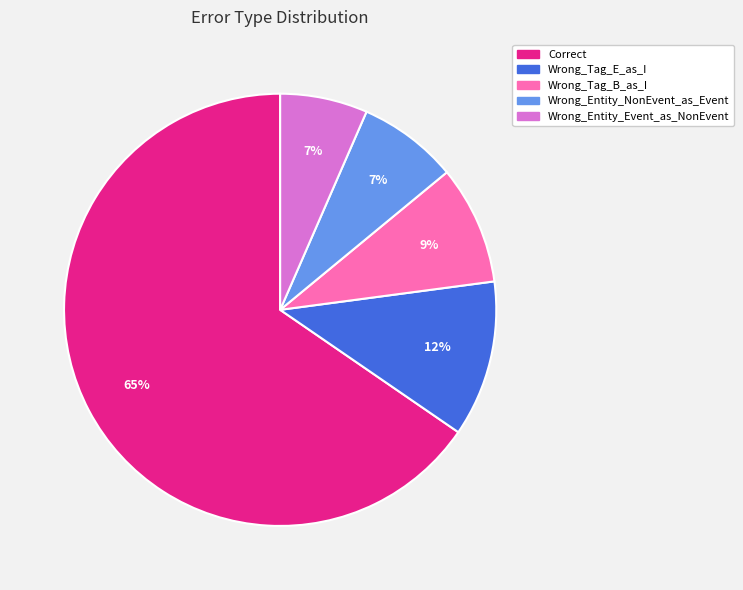

Is the sum of Wrong_Tag_B_as_I and Wrong_Entity_Event_as_NonEvent greater than half?

No